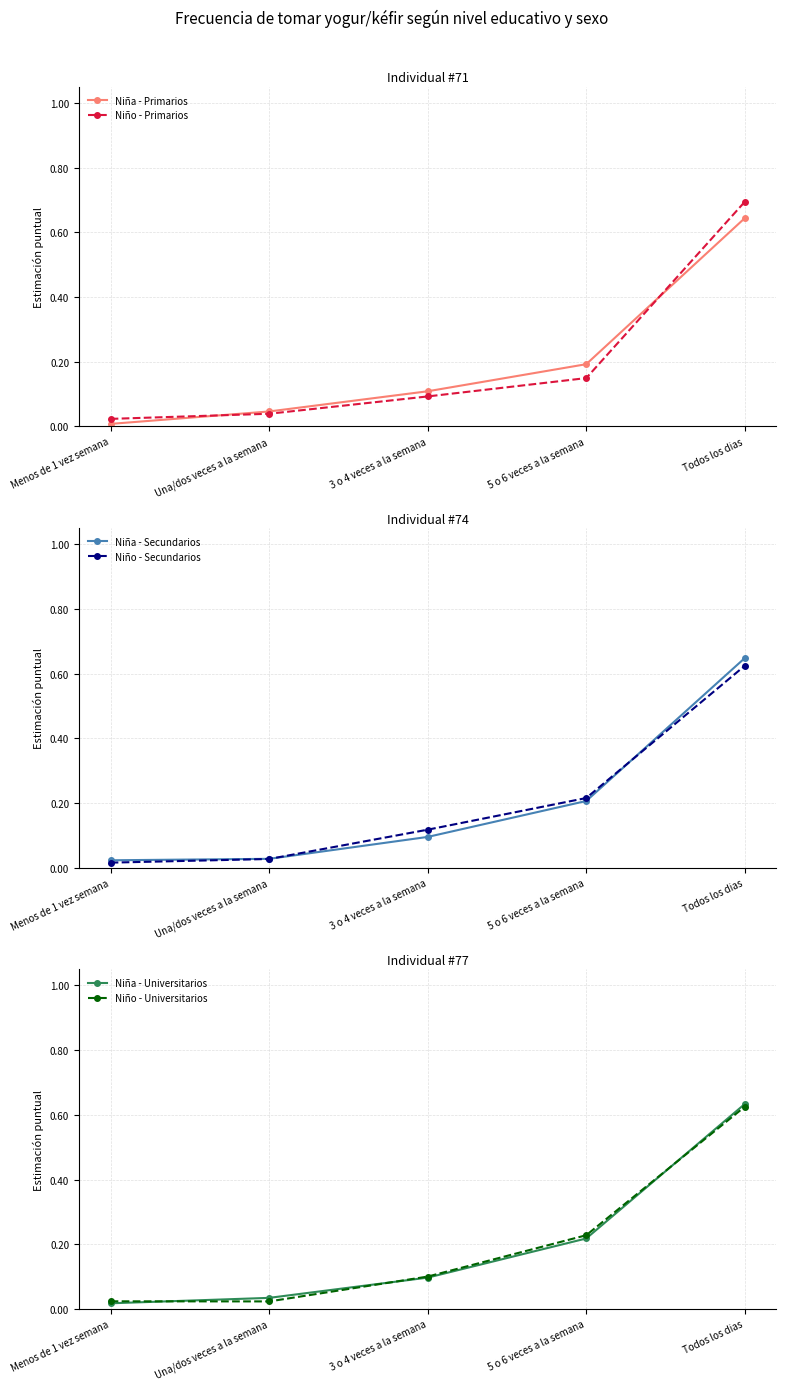

Which has a higher value, Una/dos veces a la semana or Todos los dias?

Todos los dias